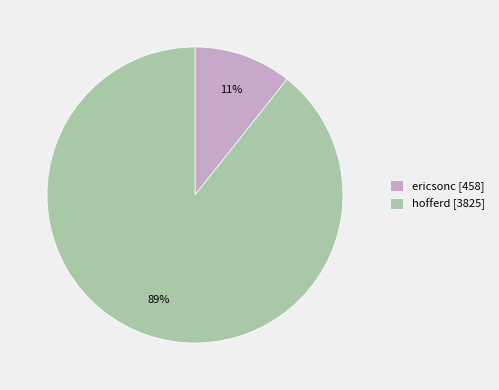

Is there a majority slice in this chart?

Yes